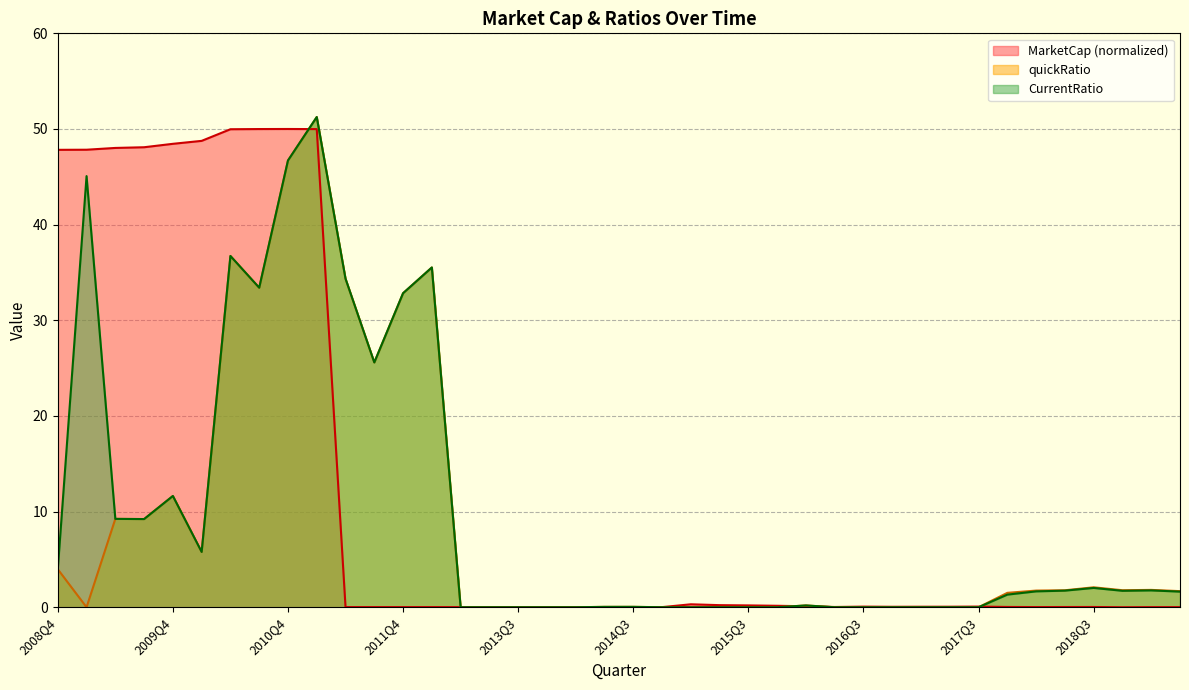

Rank the series by their average value, from lowest to highest.

quickRatio, CurrentRatio, MarketCap (normalized)